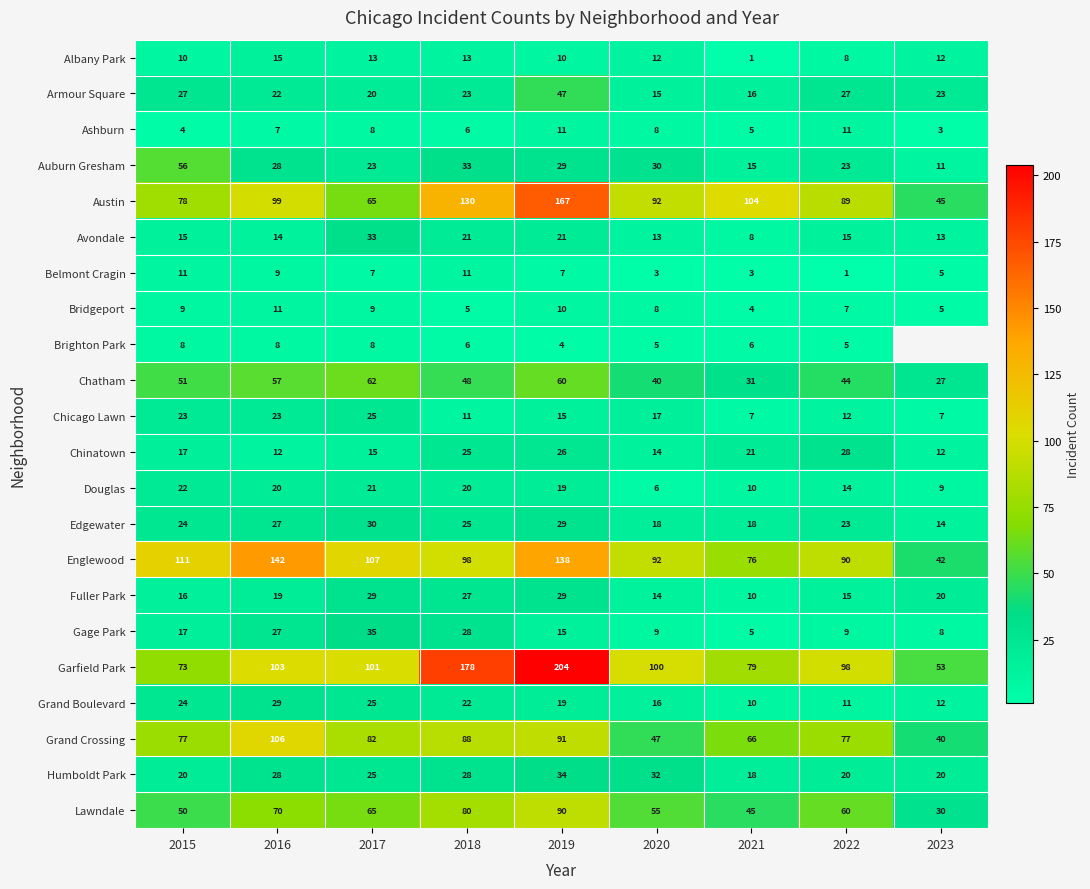

Is it true that Ashburn equals 4 at 2015?

True